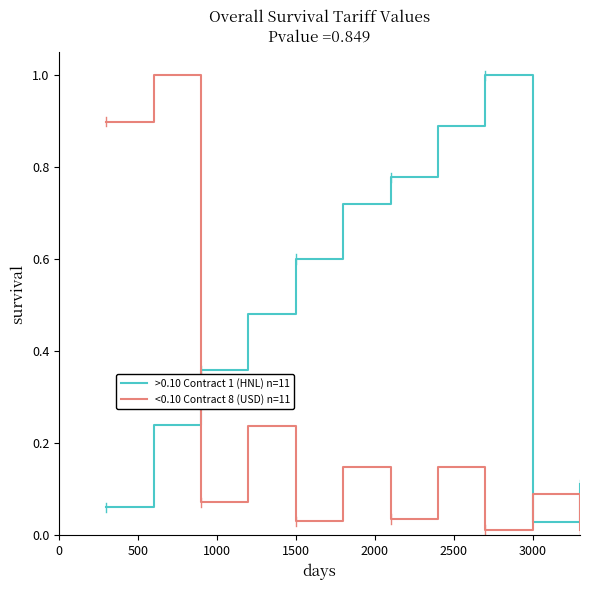

What are all the series names shown in the legend?

>0.10 Contract 1 (HNL) n=11, <0.10 Contract 8 (USD) n=11